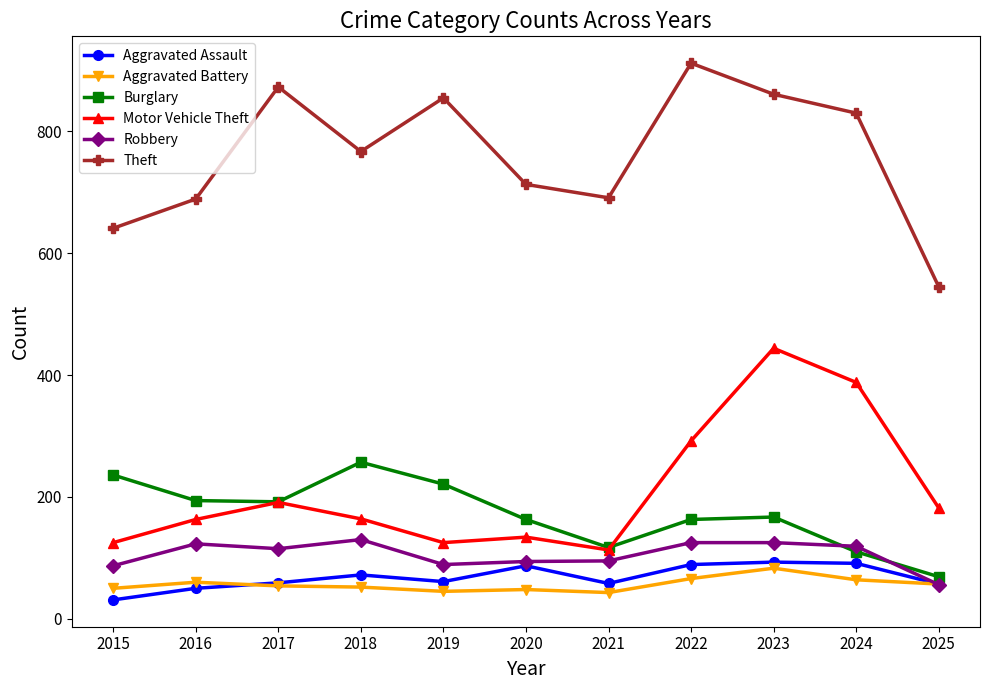

Where is the first local minimum for Robbery?

2017